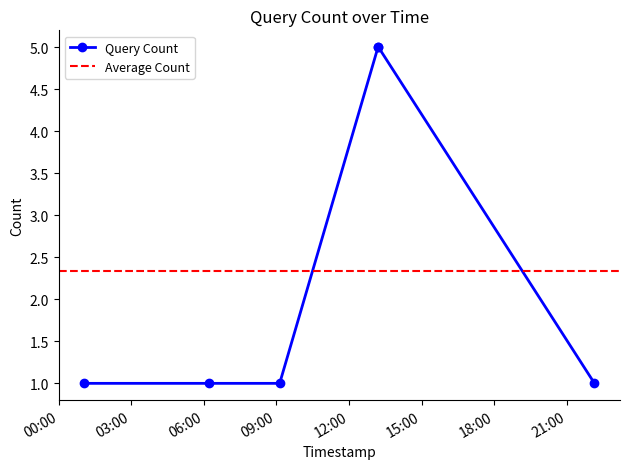

What is the highest value of the Query Count series?

5